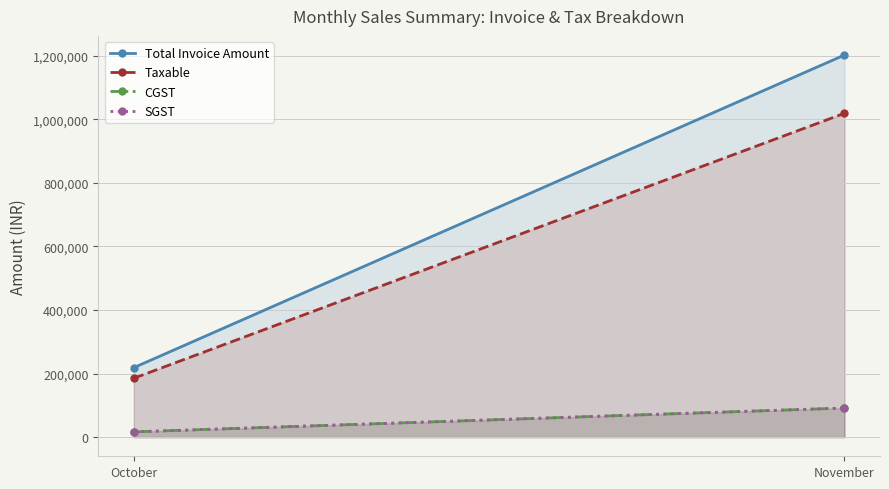

Where is Taxable nearest to the value 602107?

October